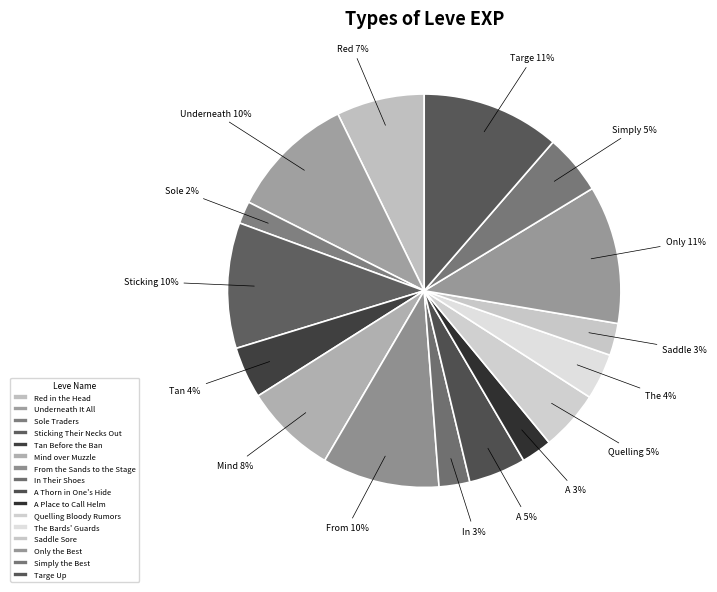

Does Sole Traders represent more than half of the total?

No